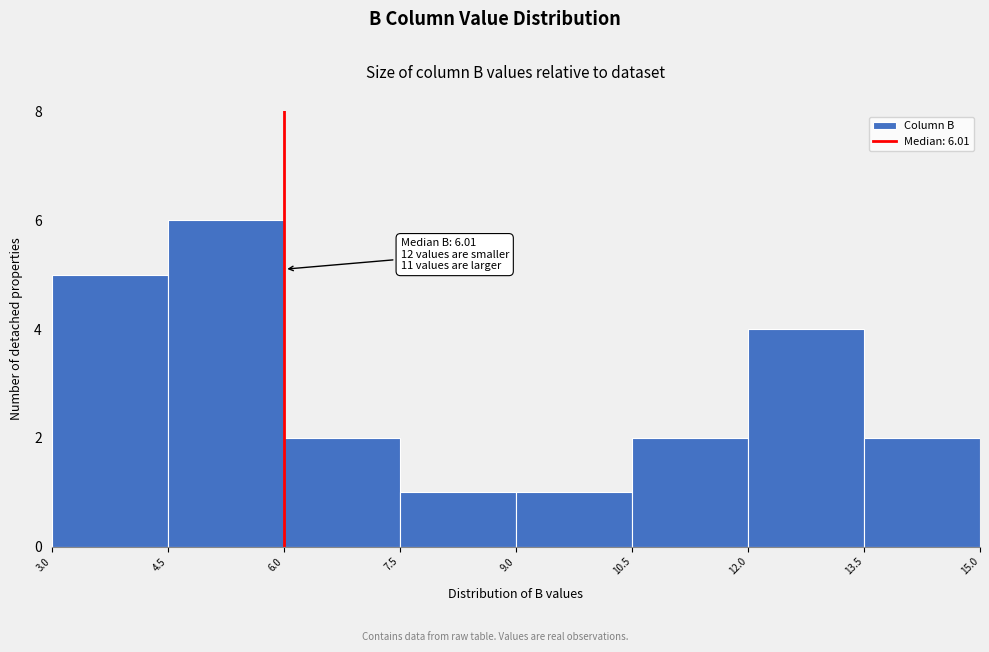

Over which range of the x-axis is the bar tallest?

4.5 to 6.0